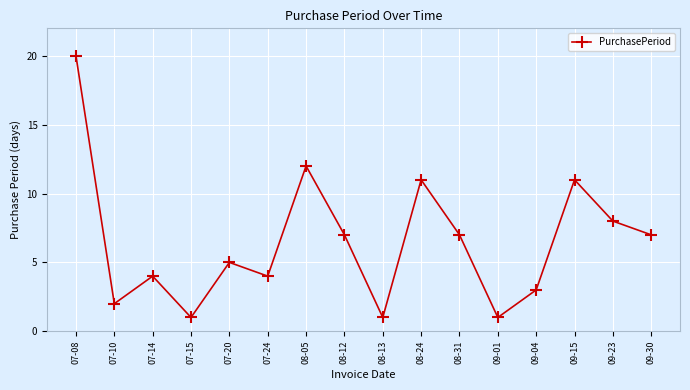

Where is the first local minimum?

07-10